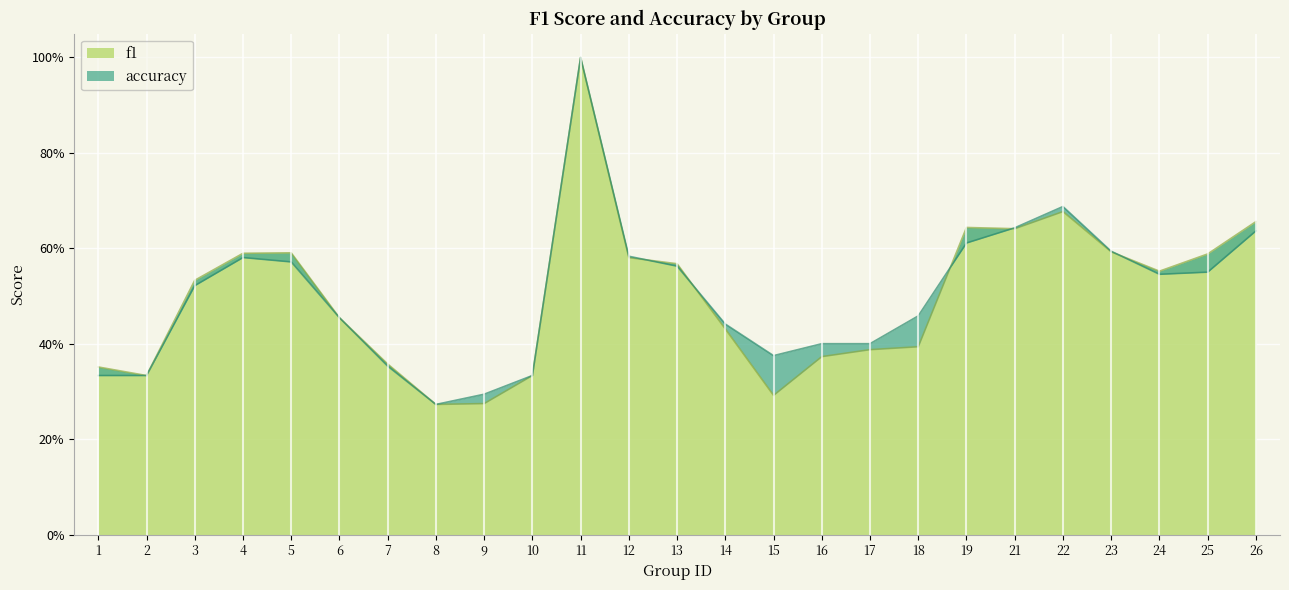

Does the chart display data point markers on the line(s)?

No